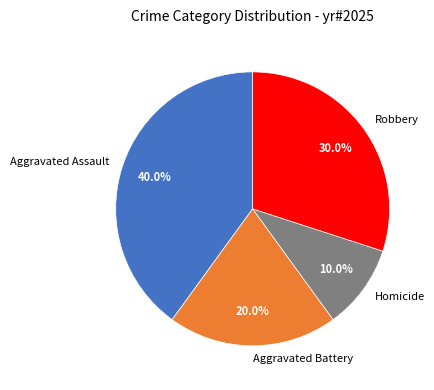

Which slice is the largest?

Aggravated Assault